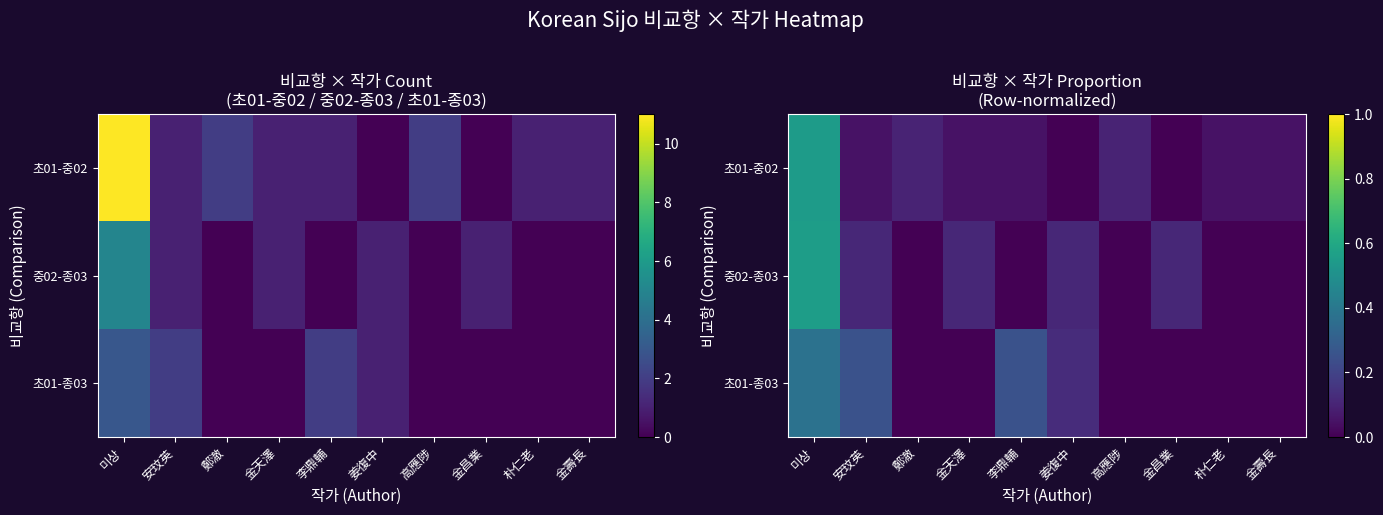

What is the average value of the 중02-종03 series?

0.1